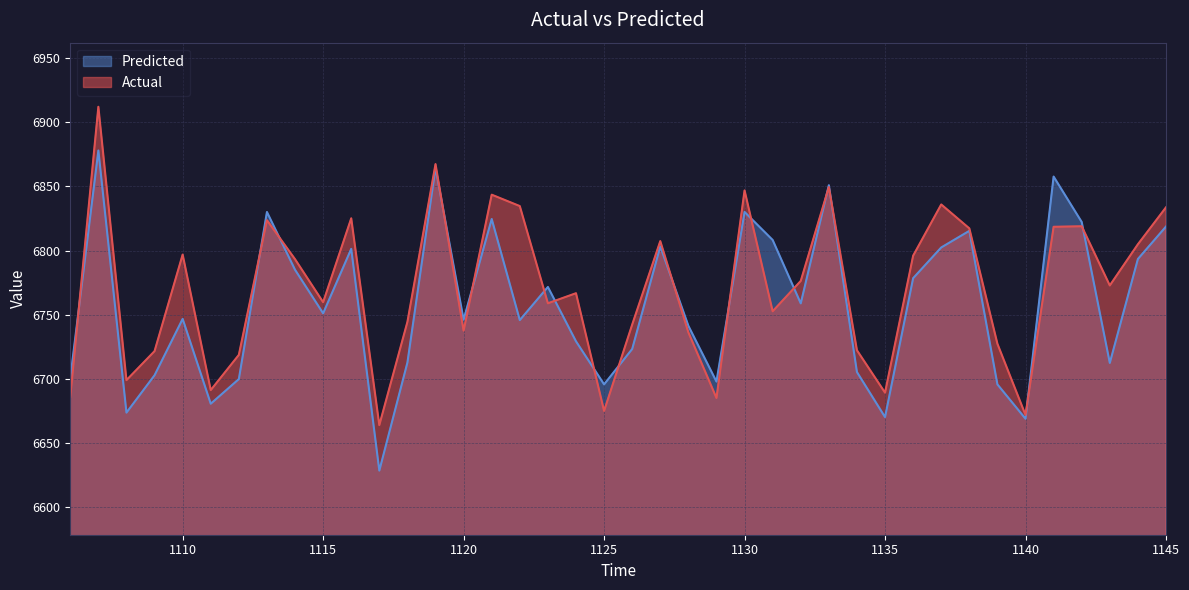

True or false: Predicted has a value of 6628.4 at 1117.

True